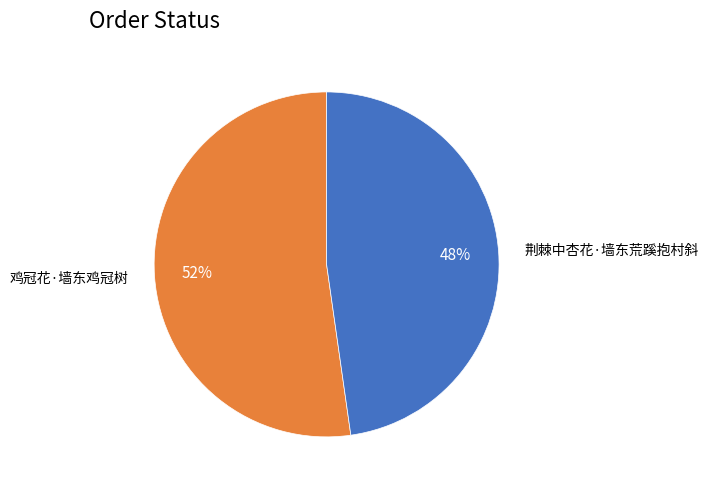

Rank the categories by value from lowest to highest.

荆棘中杏花·墙东荒蹊抱村斜, 鸡冠花·墙东鸡冠树